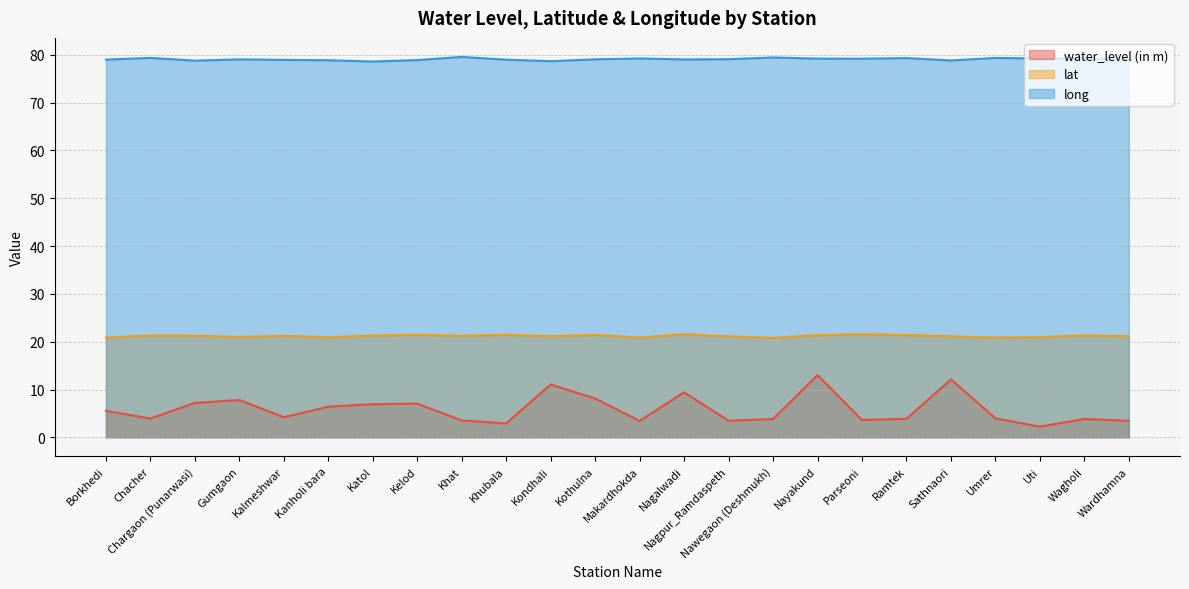

List the series in order of their overall mean, highest first.

long, lat, water_level (in m)